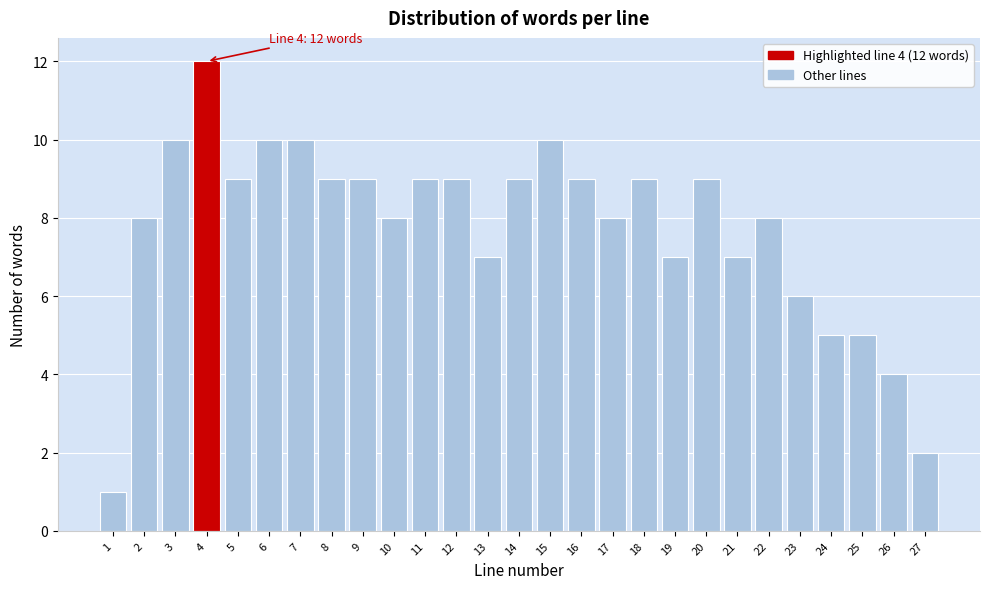

Reading left to right, list all the values displayed in this chart.

1=1	2=8	3=10	4=12	5=9	6=10	7=10	8=9	9=9	10=8	11=9	12=9	13=7	14=9	15=10	16=9	17=8	18=9	19=7	20=9	21=7	22=8	23=6	24=5	25=5	26=4	27=2